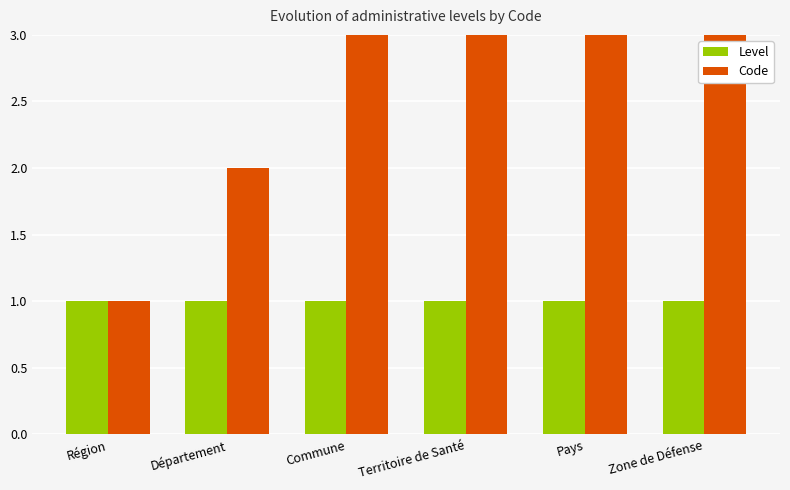

The value of Code at Zone de Défense is 6. True or false?

True